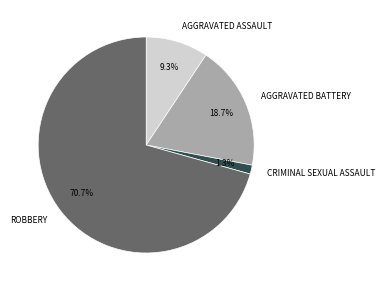

Is there a majority slice in this chart?

Yes